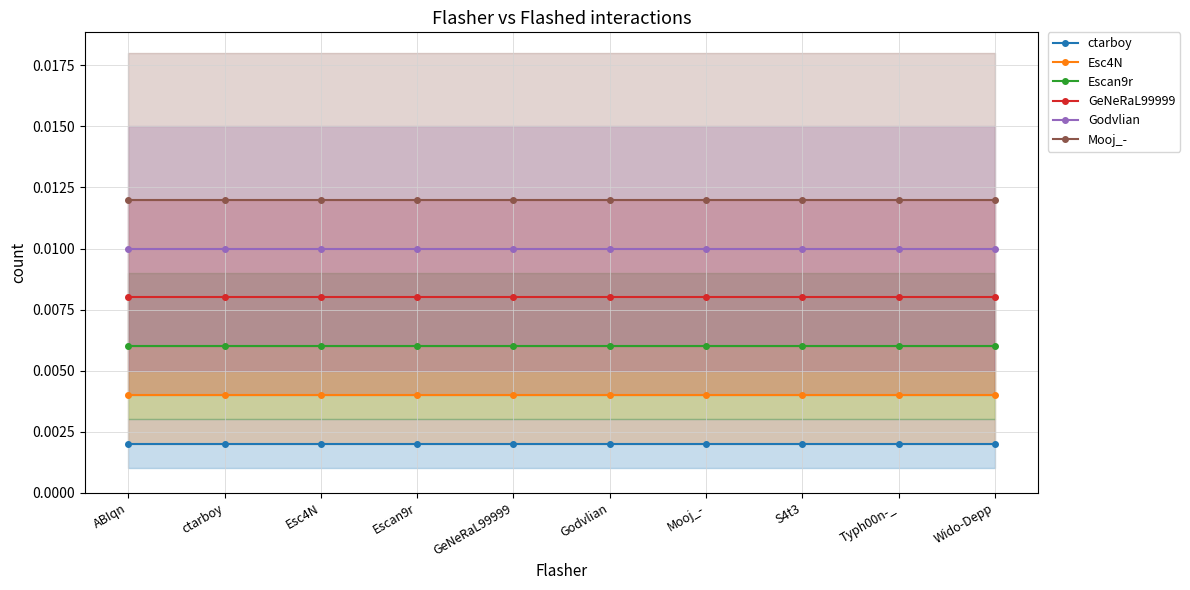

True or false: GeNeRaL99999 and Godvlian intersect in this chart.

False